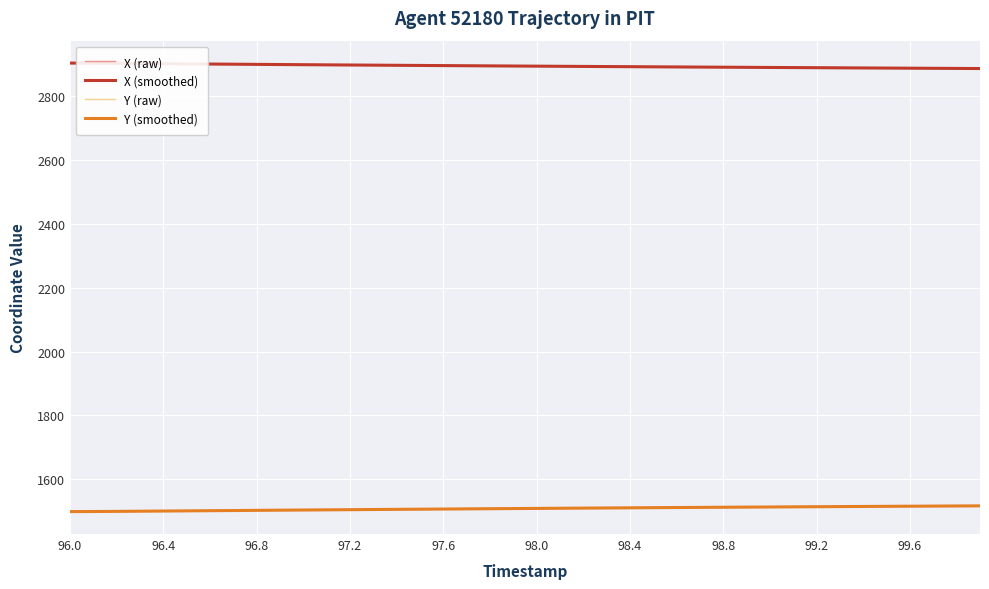

True or false: Y (smoothed) and X (raw) intersect in this chart.

False